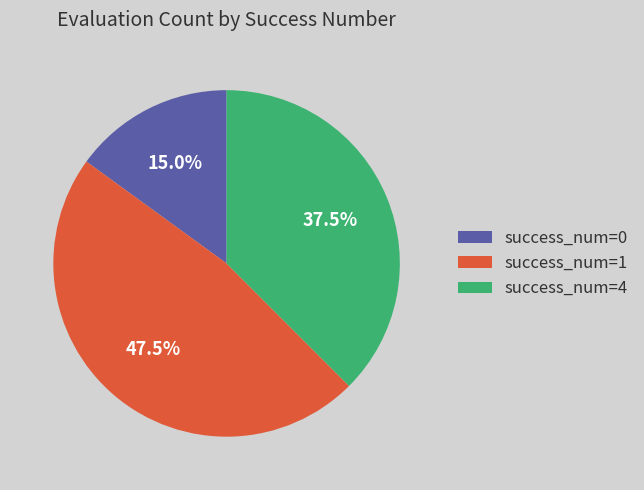

Count the number of slices in the pie.

3